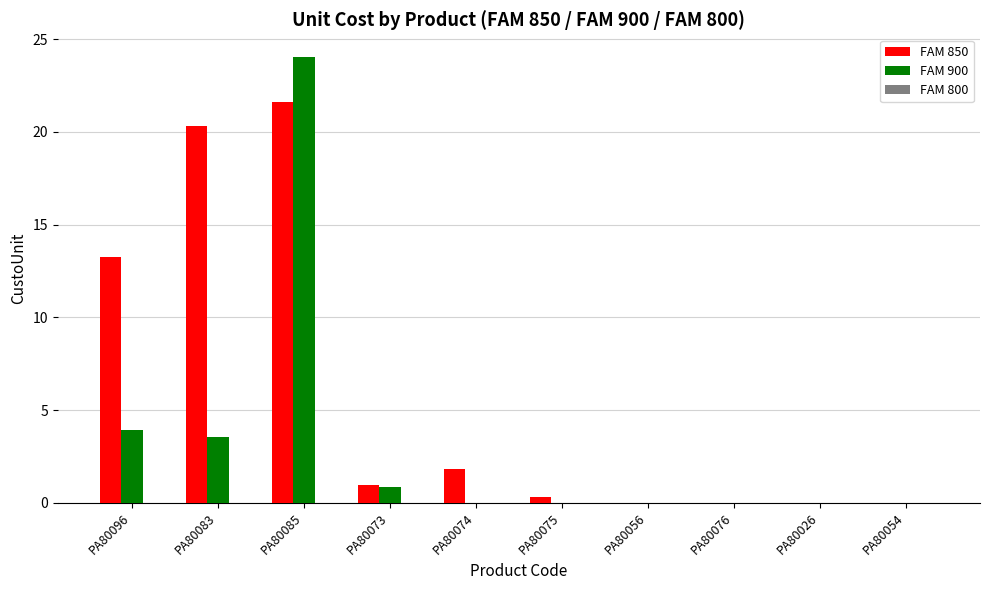

The FAM 850 series shows 9.7 at PA80026. True or false?

False